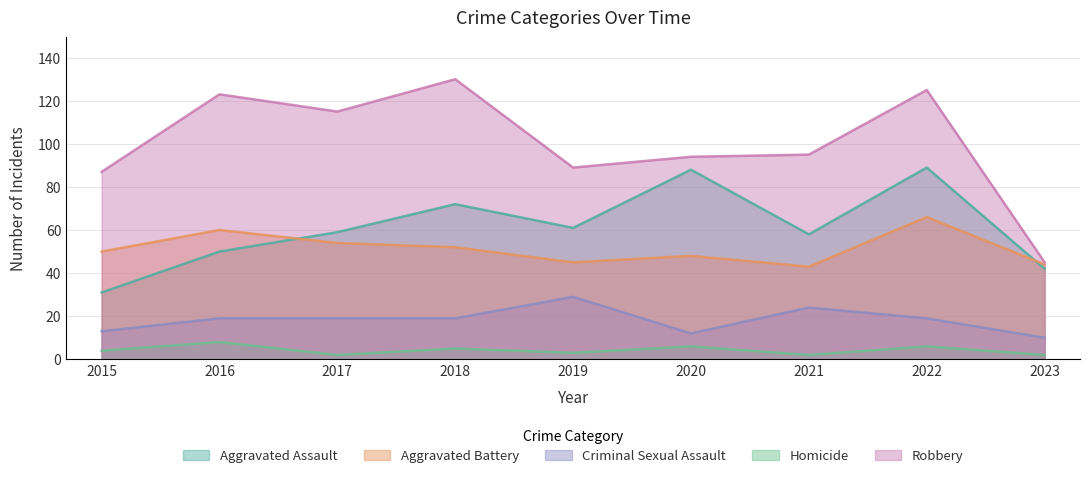

What is the greatest value displayed?

130